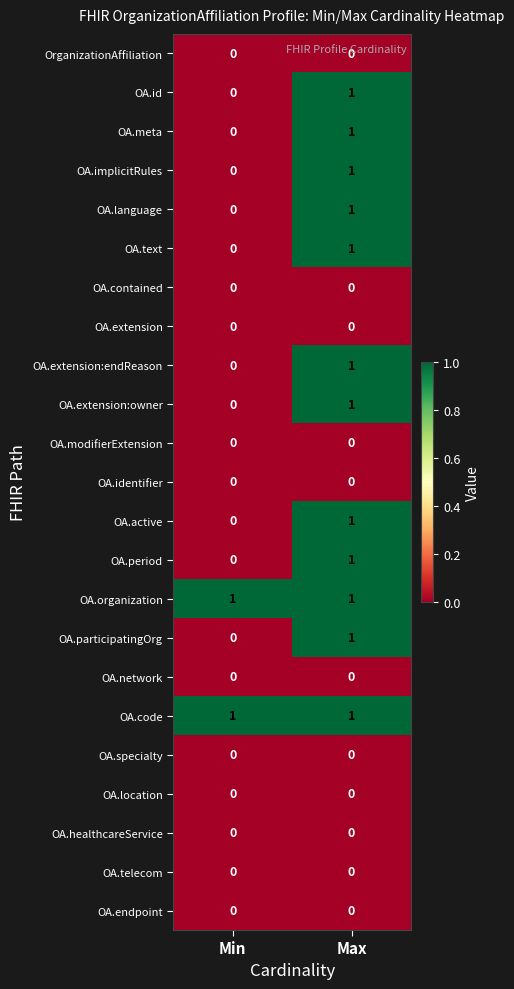

At which category is the sum across all series the highest?

Max